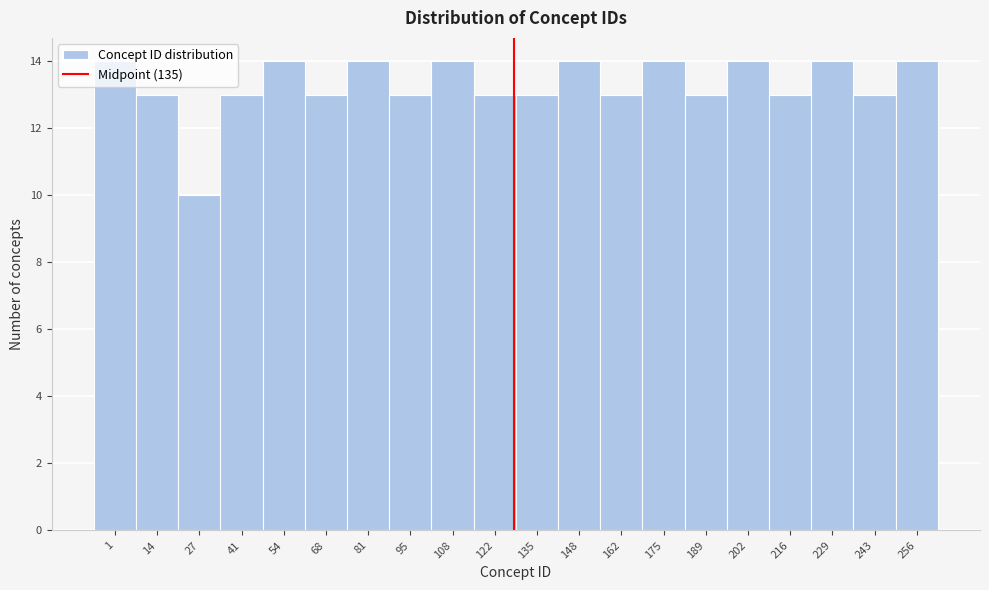

True or false: the data shows 13 at 68.

True